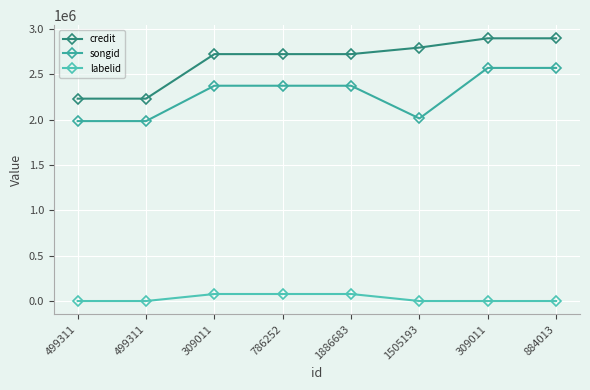

How many data points does each series have?

8